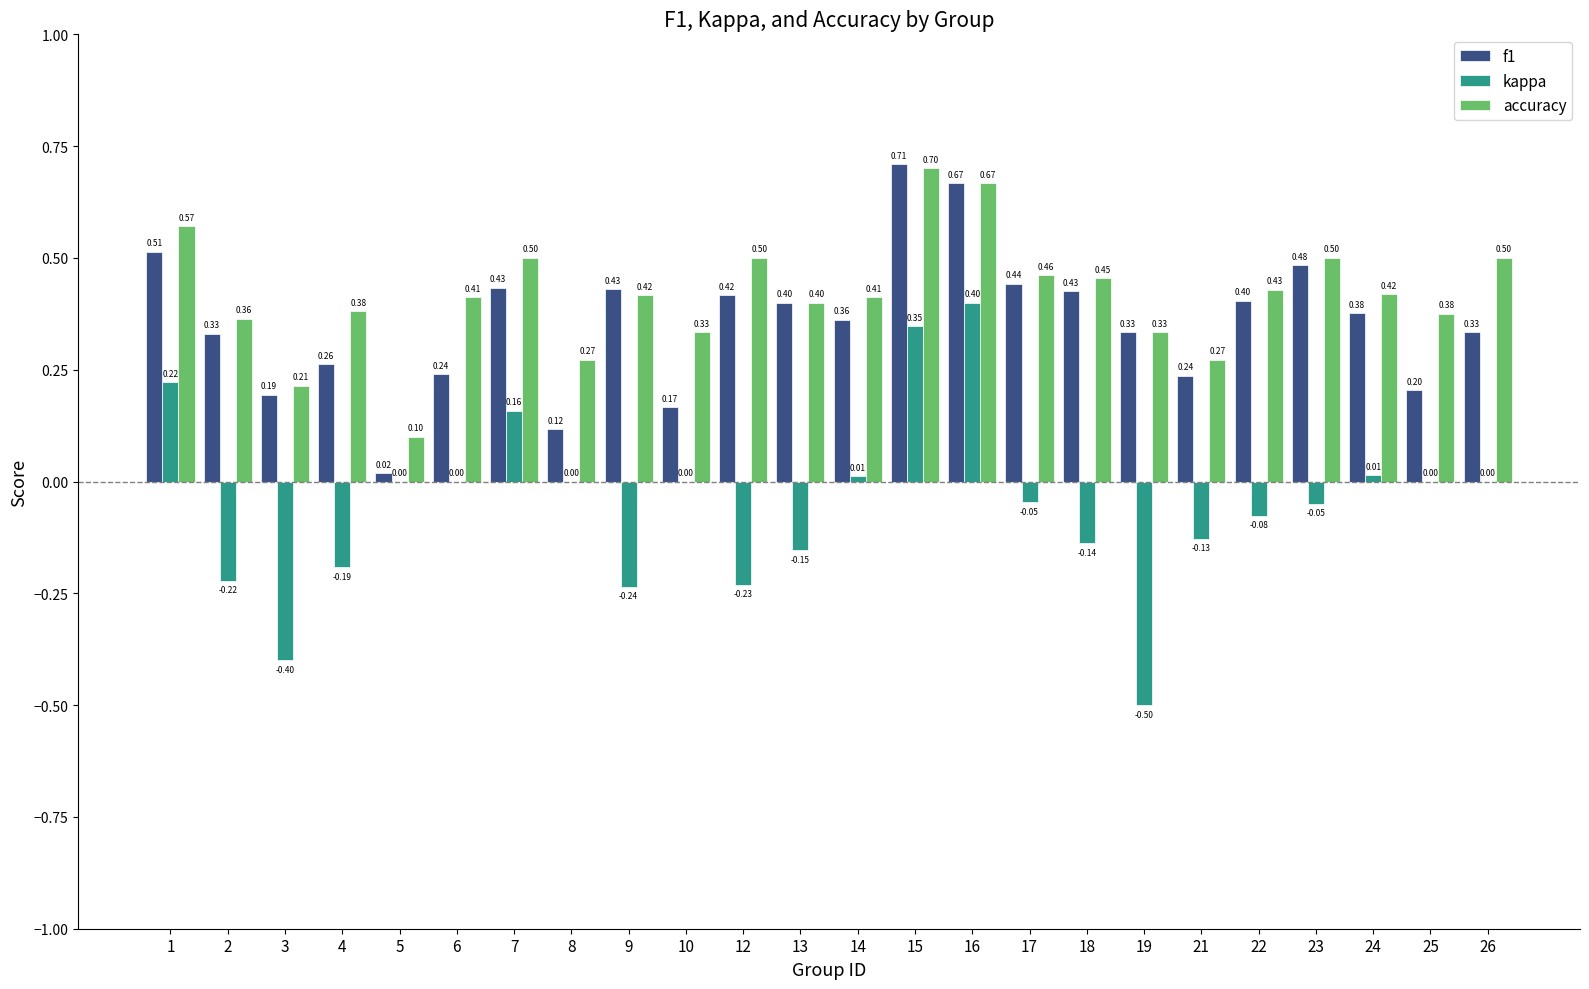

Between 10 and 19, which series saw the biggest shift?

kappa